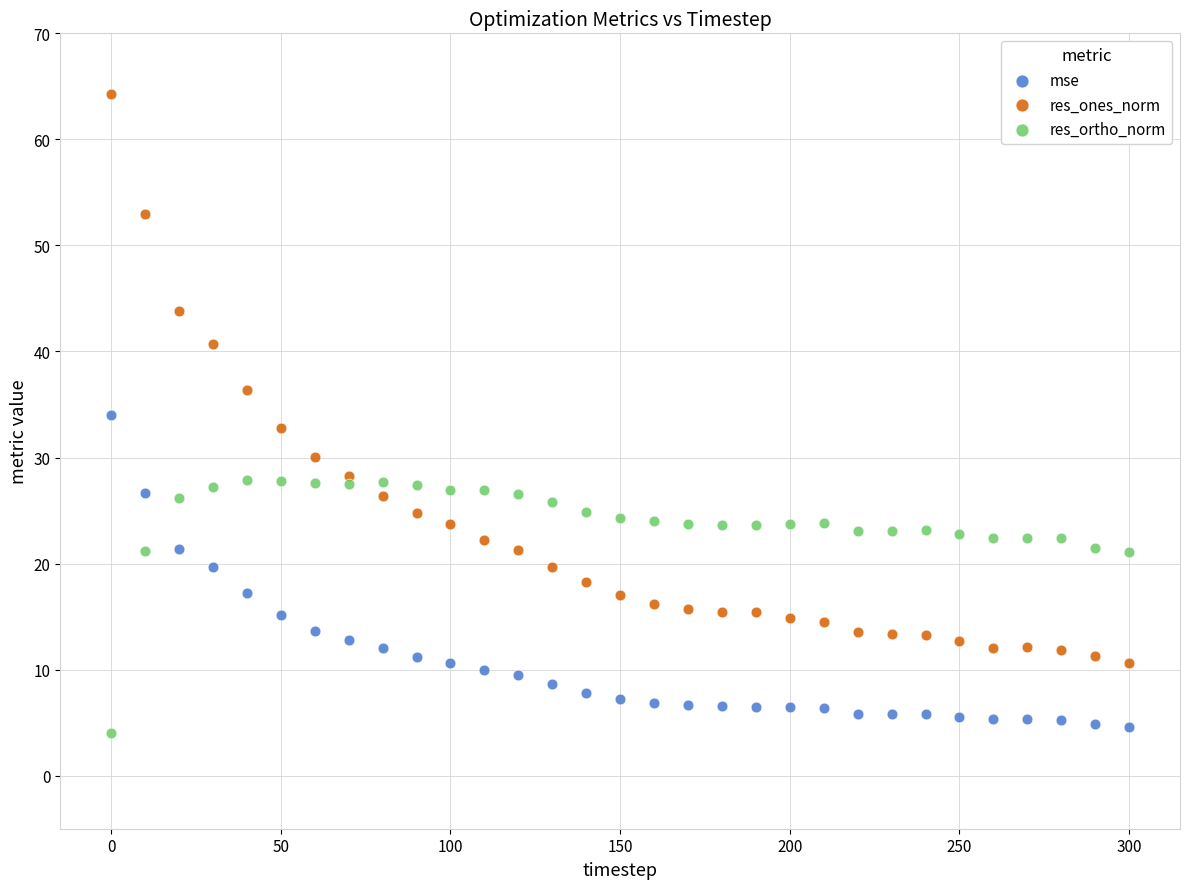

Across all data points, what is the range of Y values (max minus min)?

60.2